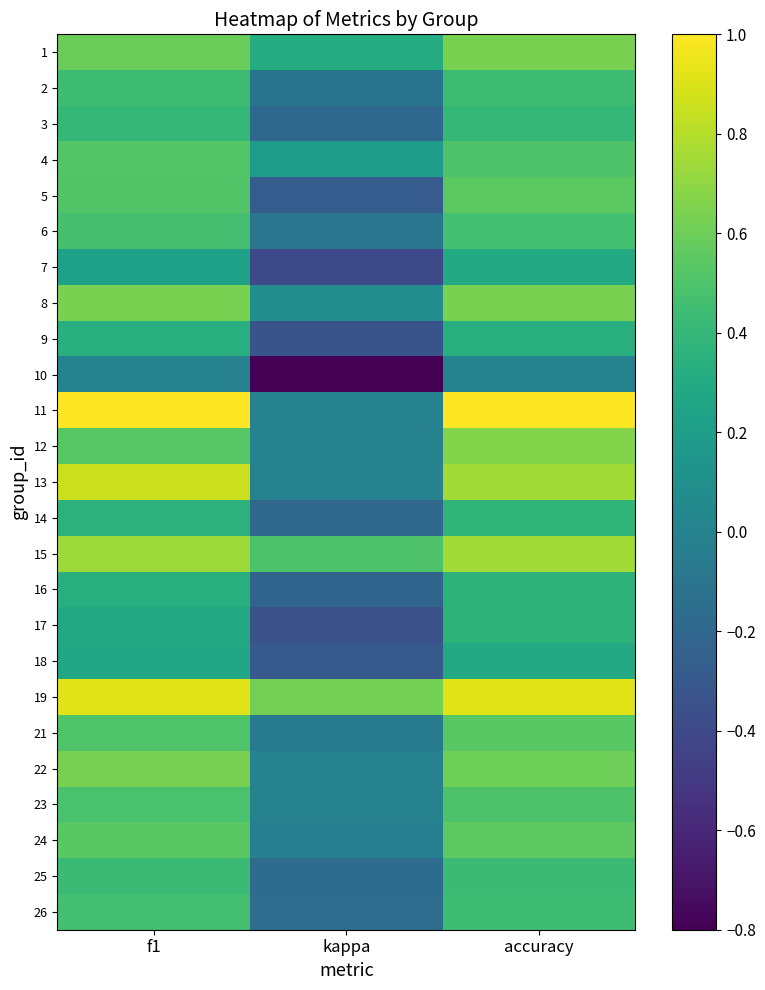

At which category does the chart reach its peak across all series?

f1